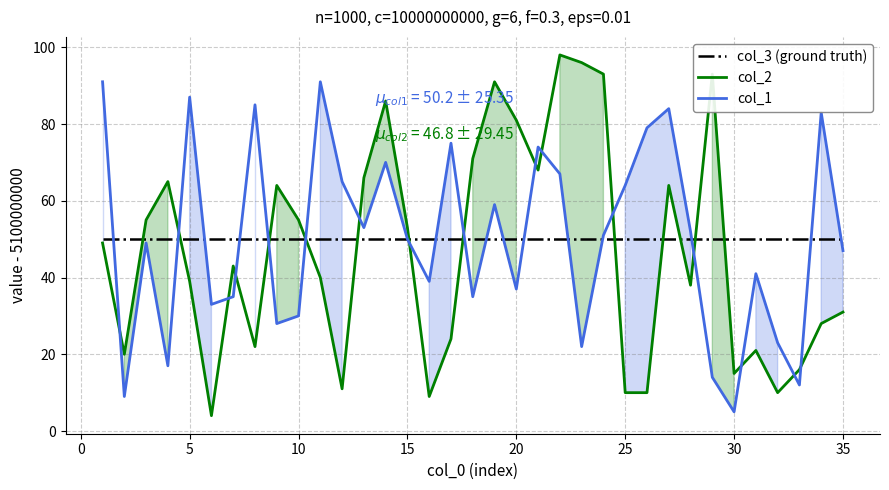

List the series in order of their peak value, lowest first.

col_3 (ground truth), col_1, col_2